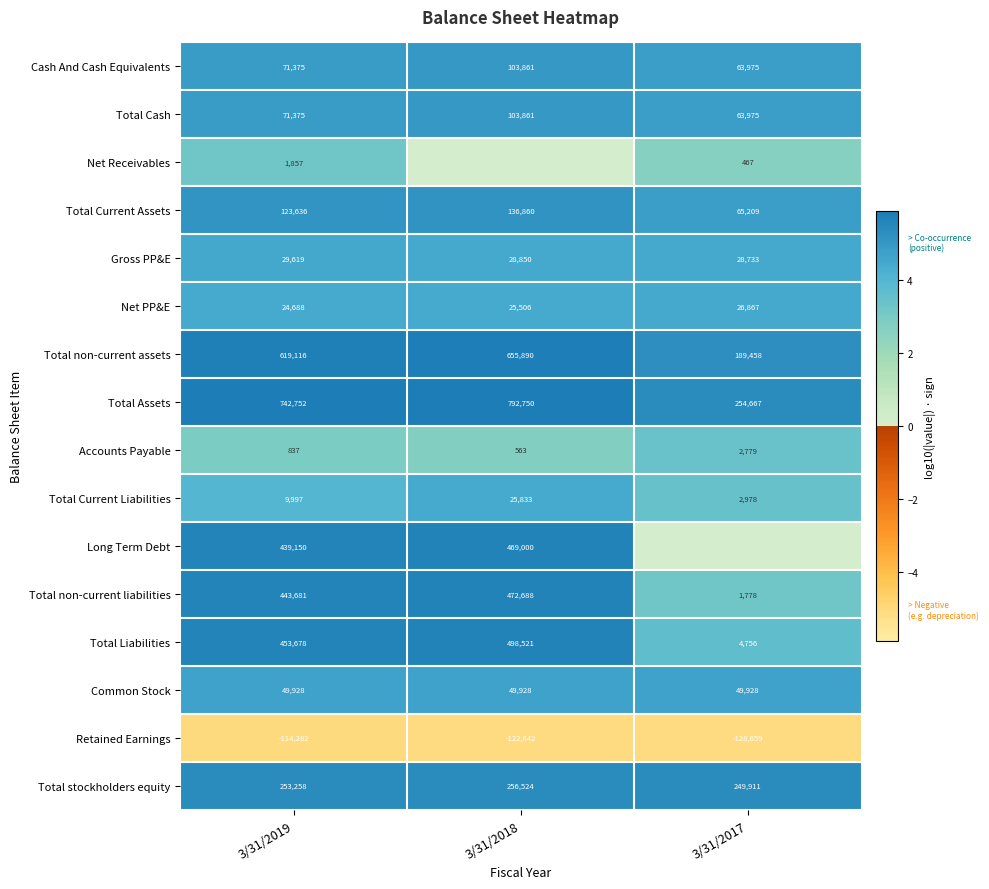

Where is Total Current Liabilities nearest to the value 14405?

3/31/2019